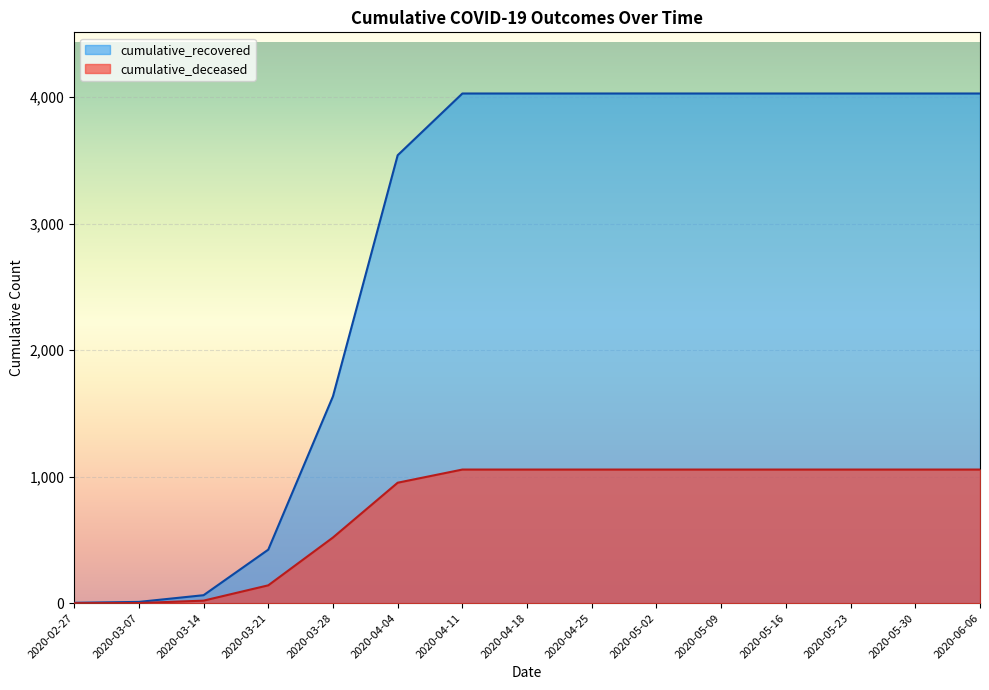

Where is cumulative_recovered nearest to the value 2015?

2020-03-28